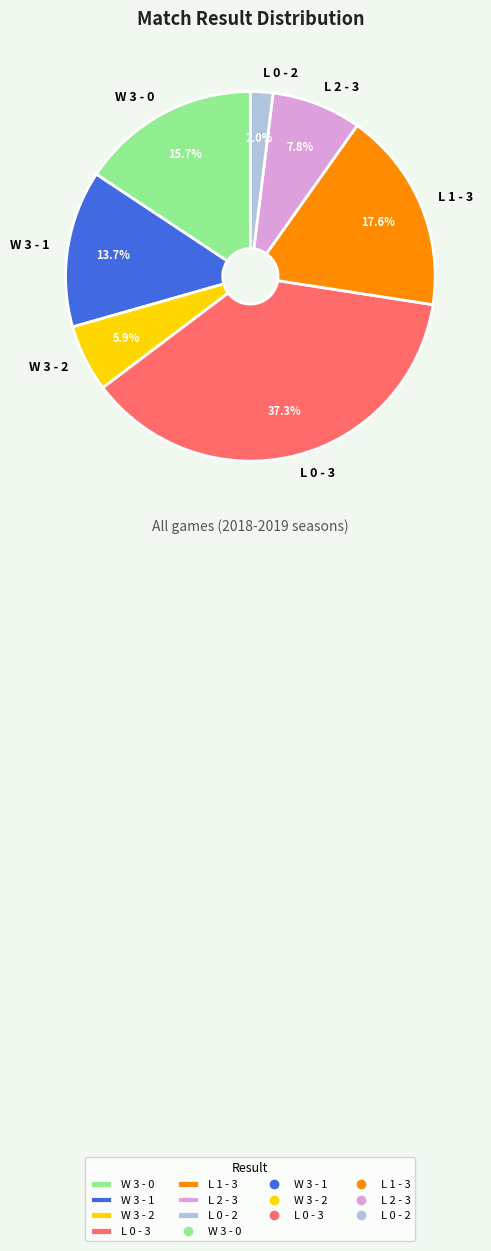

Combined, what portion of the pie is L 1 - 3 and W 3 - 2?

23.5%